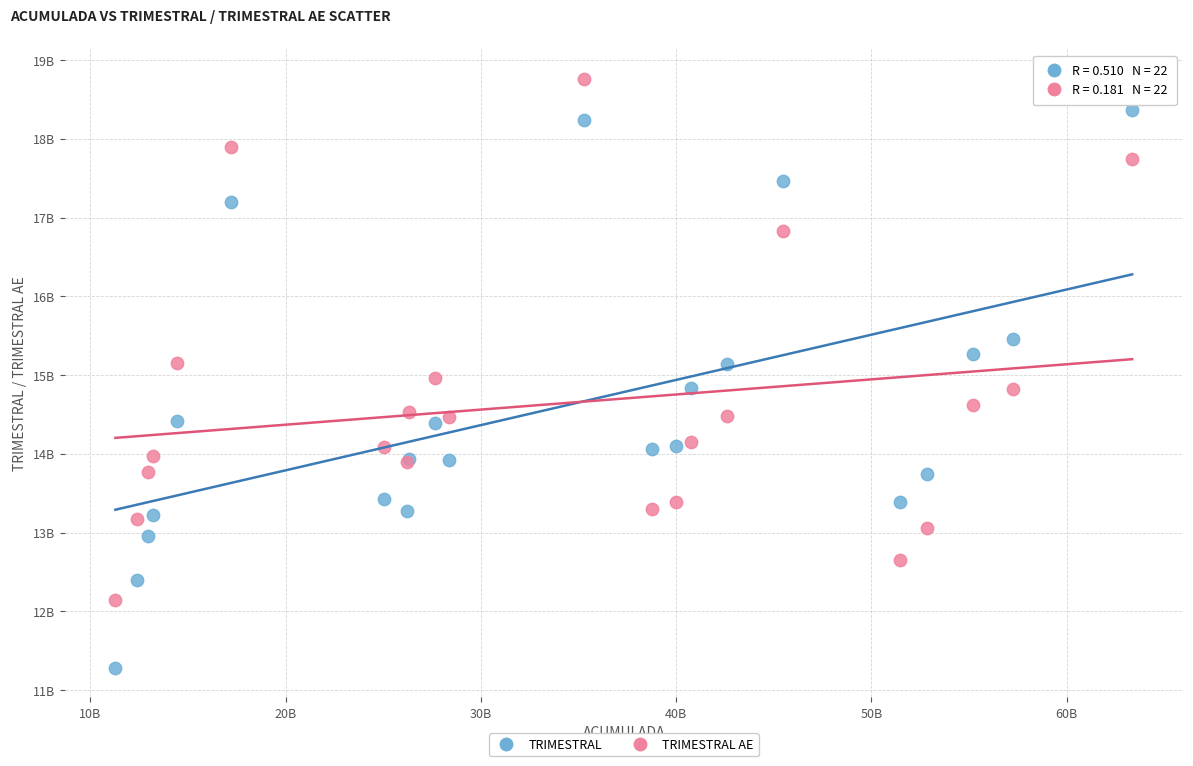

Which series has the largest Y range (max minus min)?

TRIMESTRAL